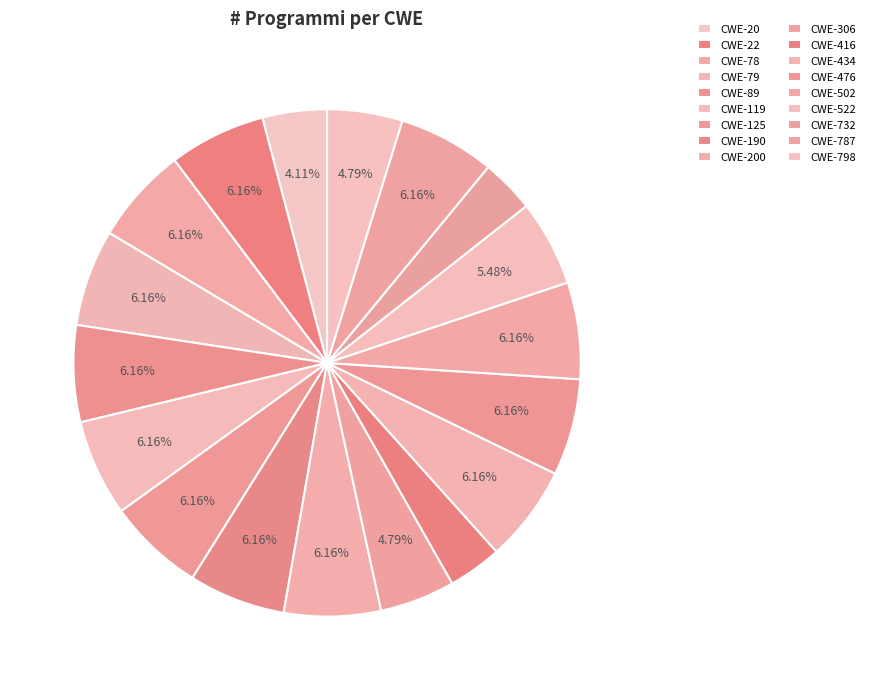

Does any single category account for the majority?

No